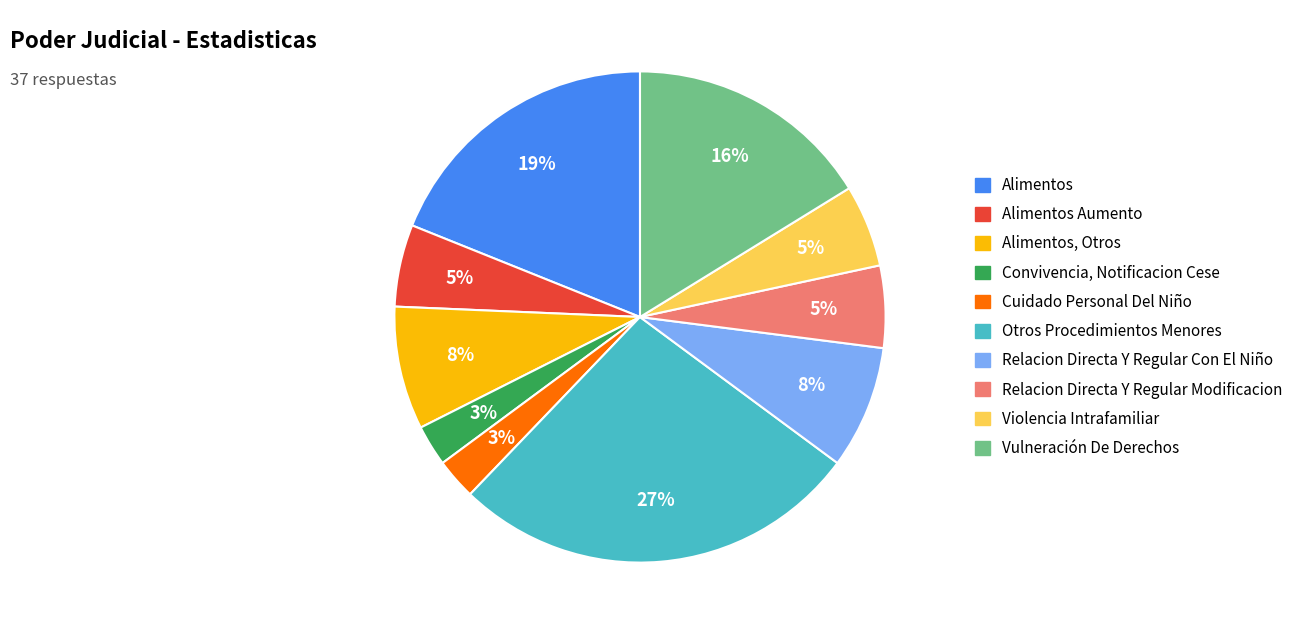

Does any single category account for the majority?

No